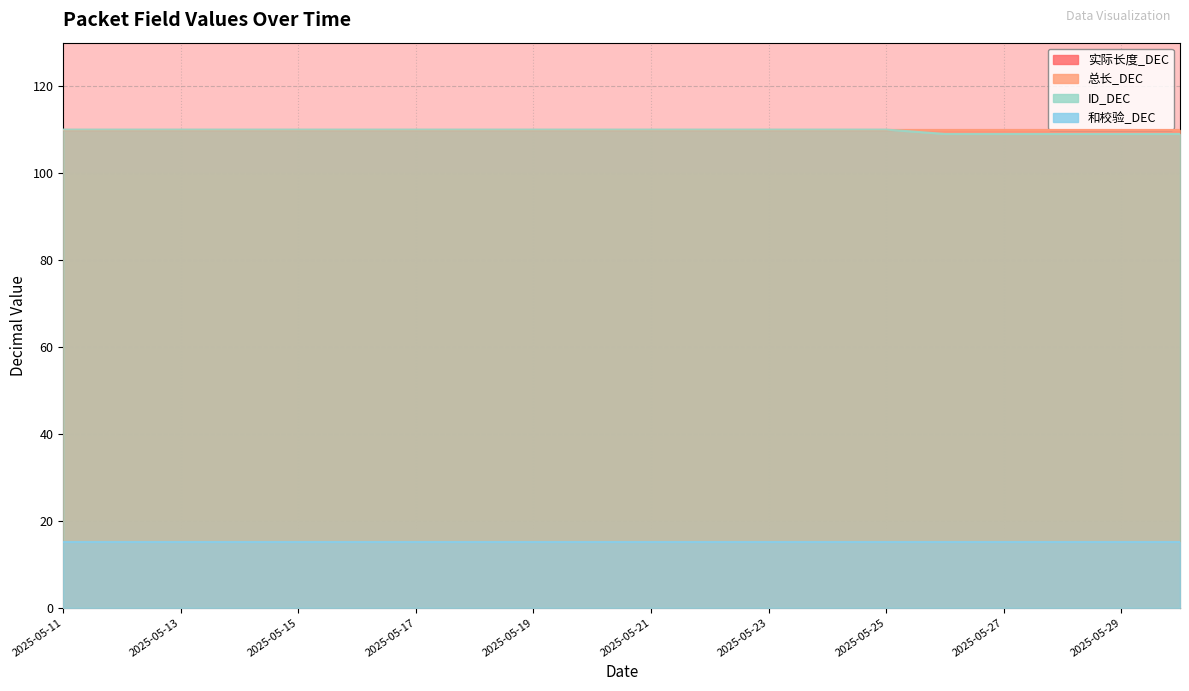

What is the value of the 和校验_DEC point at the 3rd from the left?

15